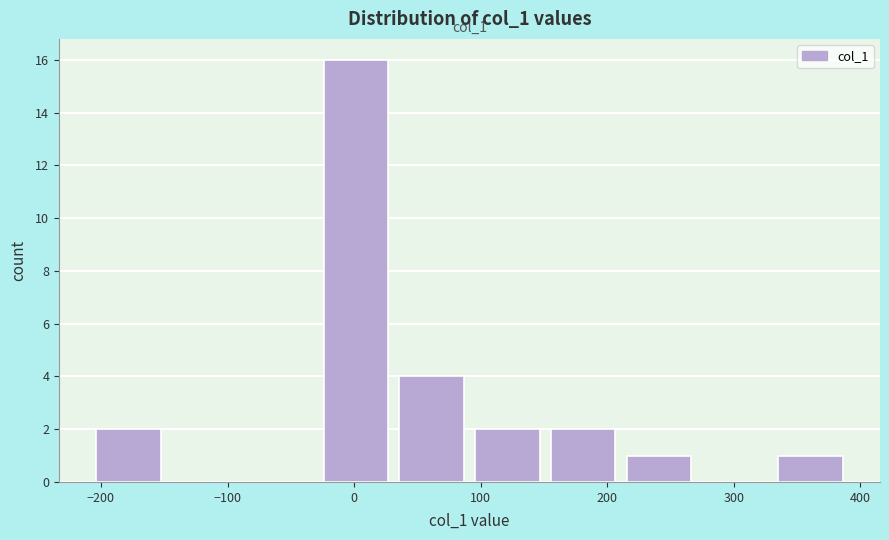

Which range on the x-axis has the tallest bar?

-20 to 40